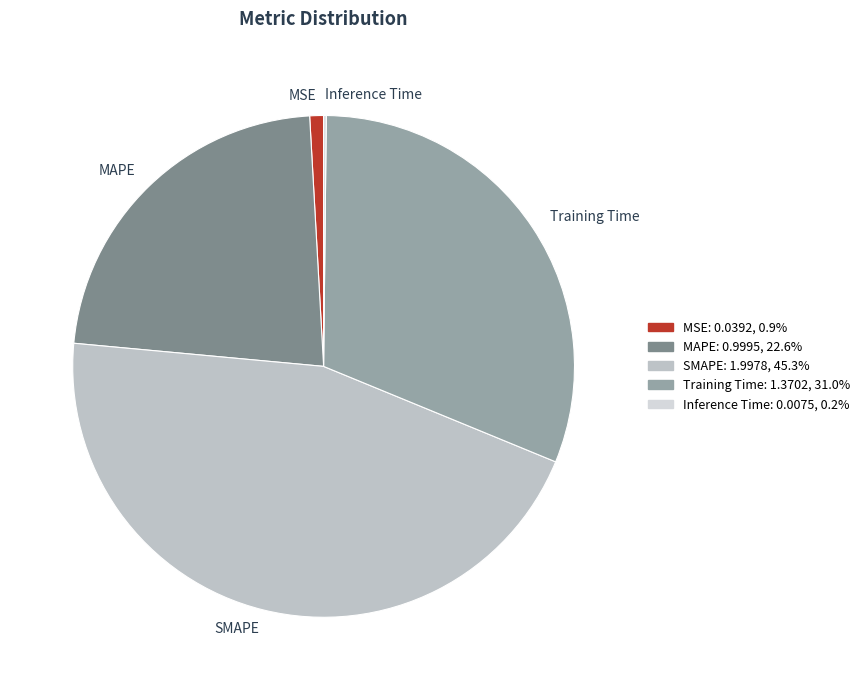

Is the sum of Training Time and MAPE greater than half?

Yes